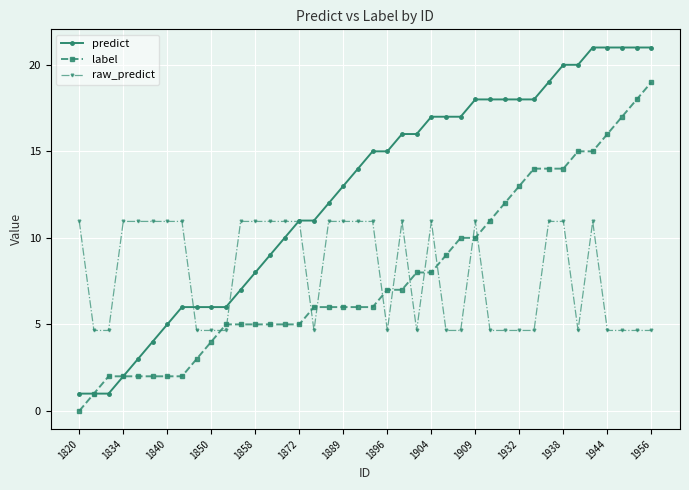

Which series has the largest total across all categories?

predict